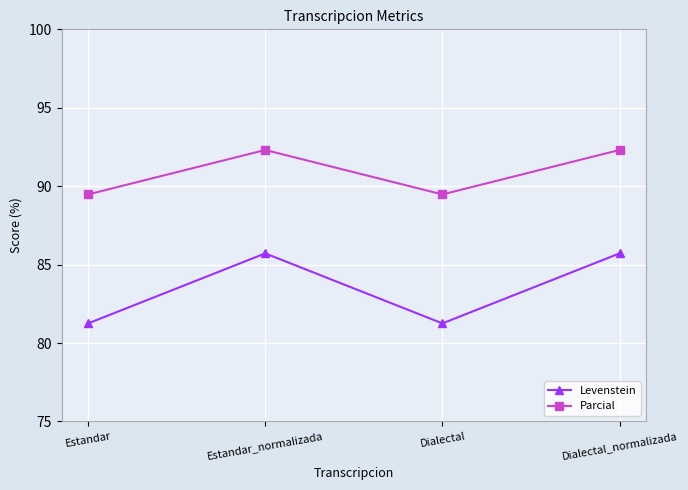

What is the total value across all series at Dialectal?

170.7